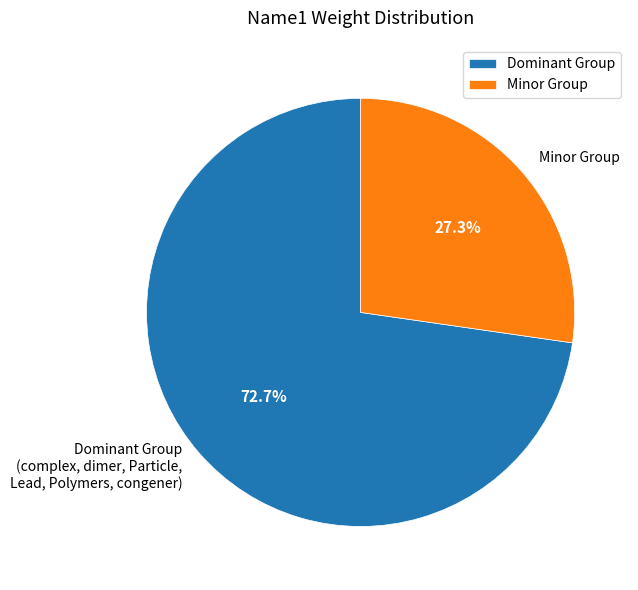

To the nearest percent, what is the average slice percentage?

50%